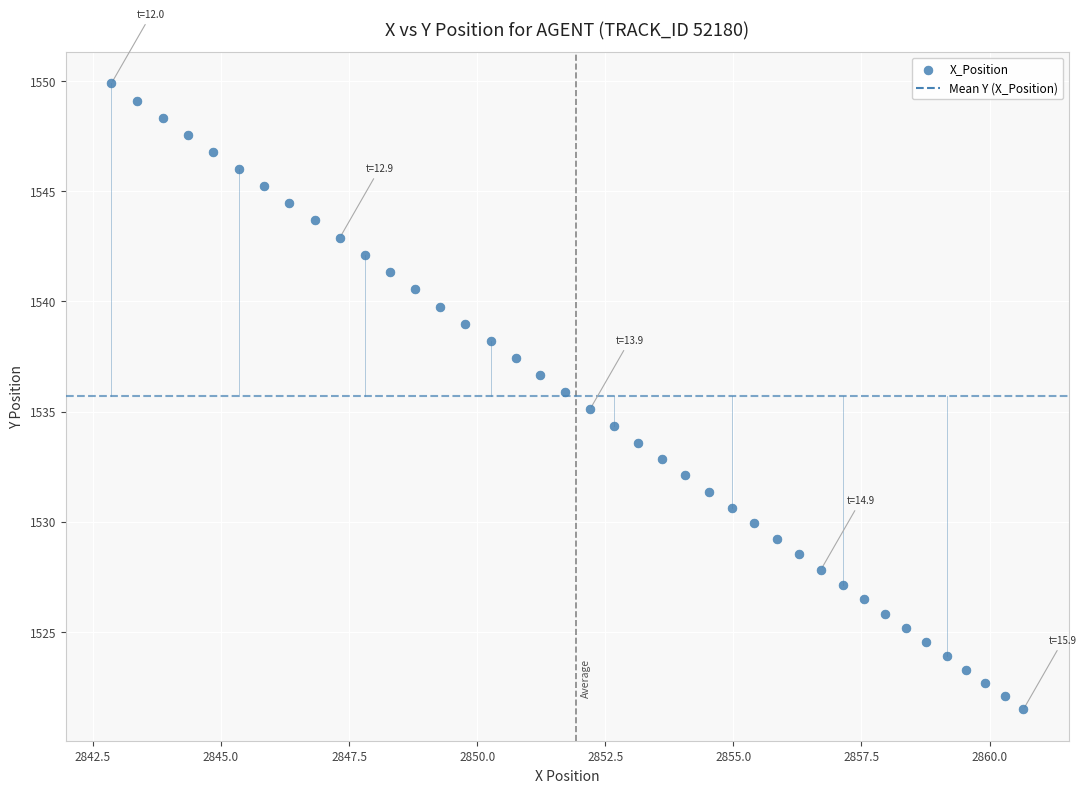

What is the range of Y values (max minus min)?

28.4